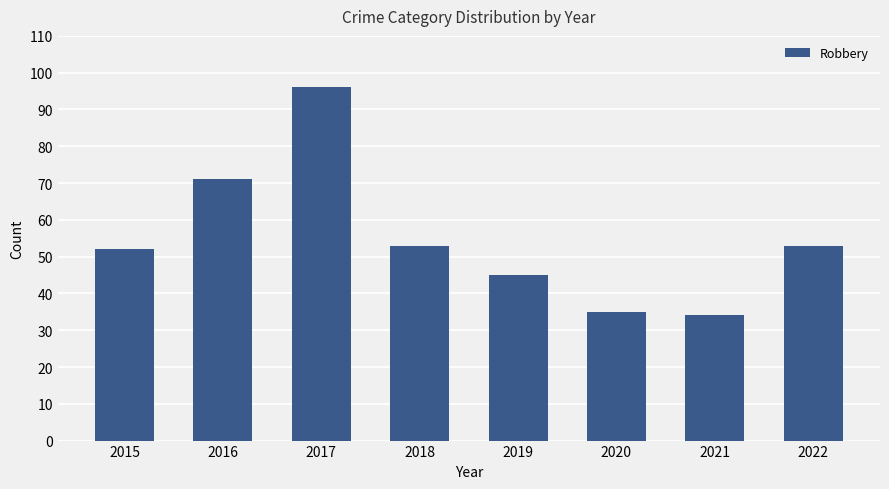

Reading left to right, extract all data points from this chart.

2015=52	2016=71	2017=96	2018=53	2019=45	2020=35	2021=34	2022=53